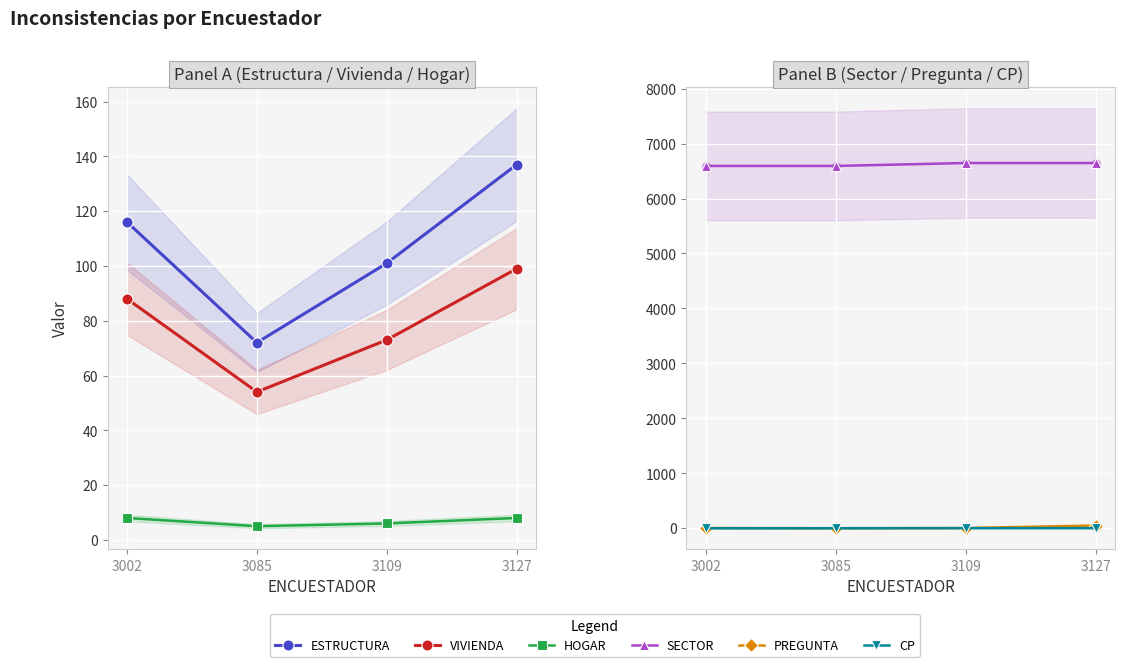

At which category is the sum across all series the highest?

3127